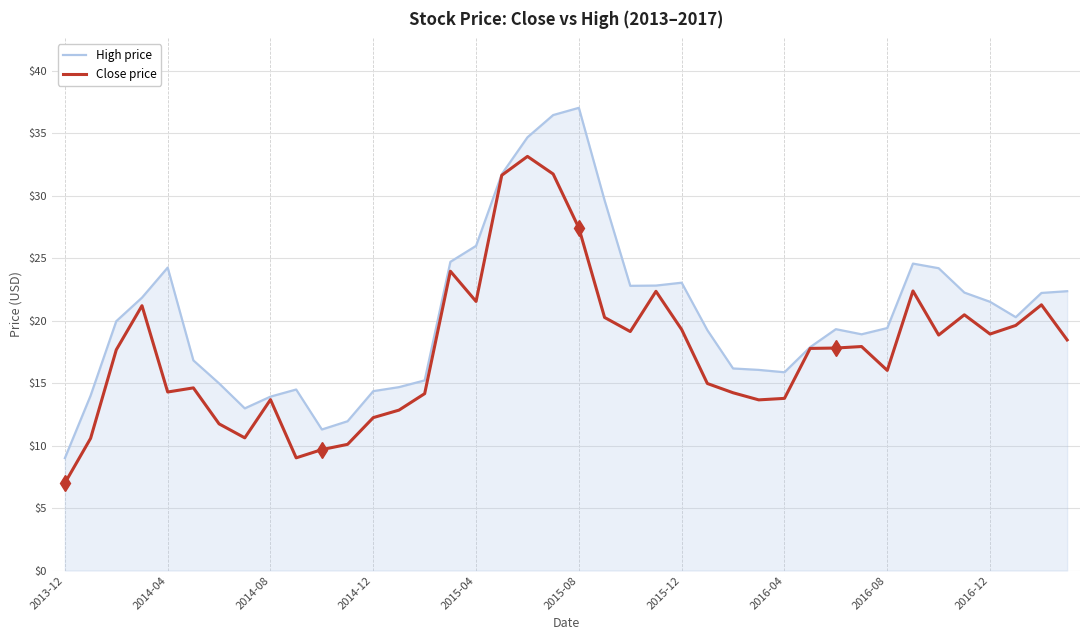

Which series has the largest total across all categories?

High price